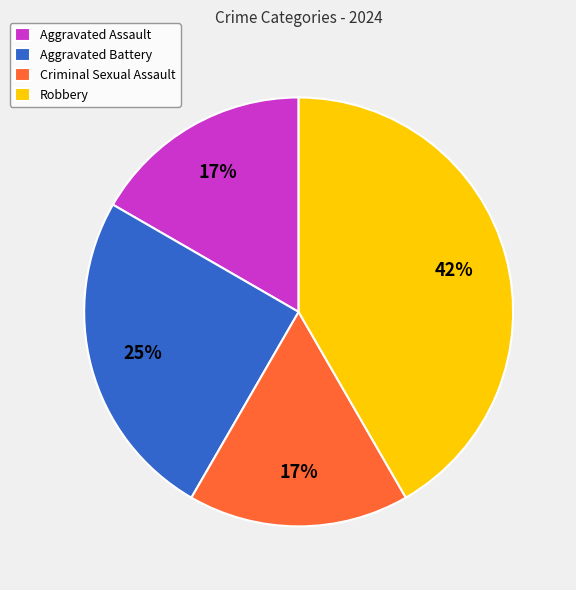

Count the number of slices in the pie.

4